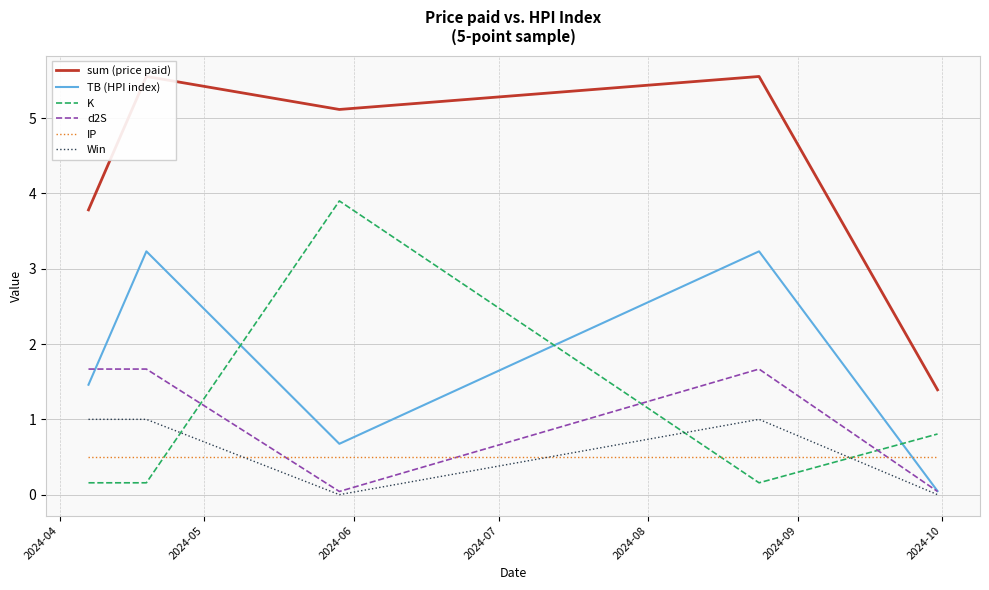

What is the greatest value displayed?

5.6